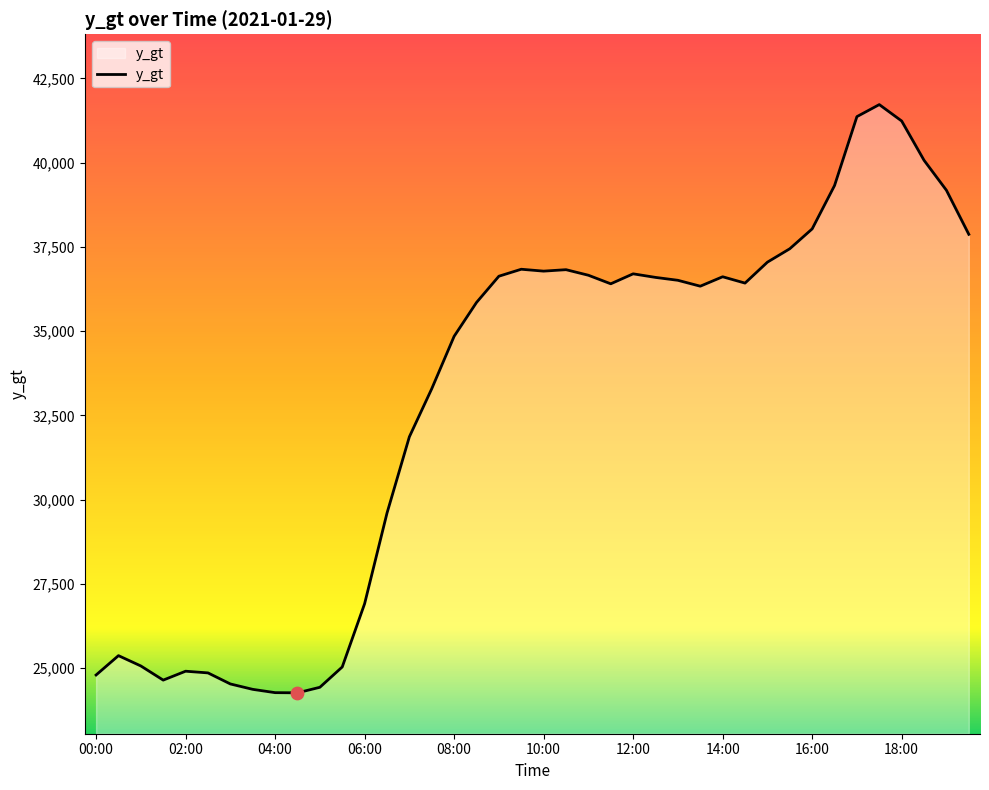

What is the maximum value shown in the chart?

41721